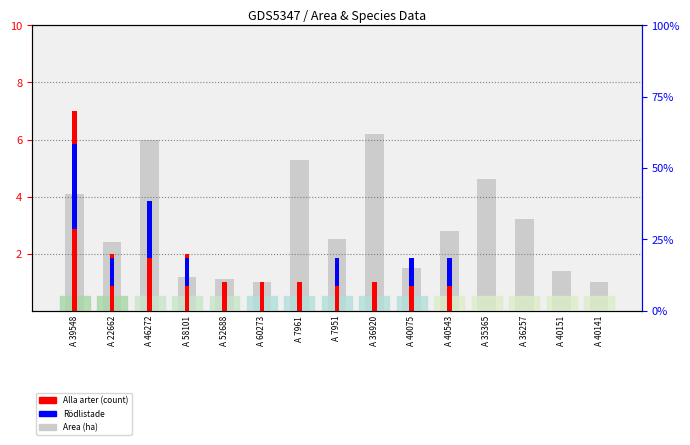

What is the sum of the Rödlistade values at A 40075 and A 60273?

1.0